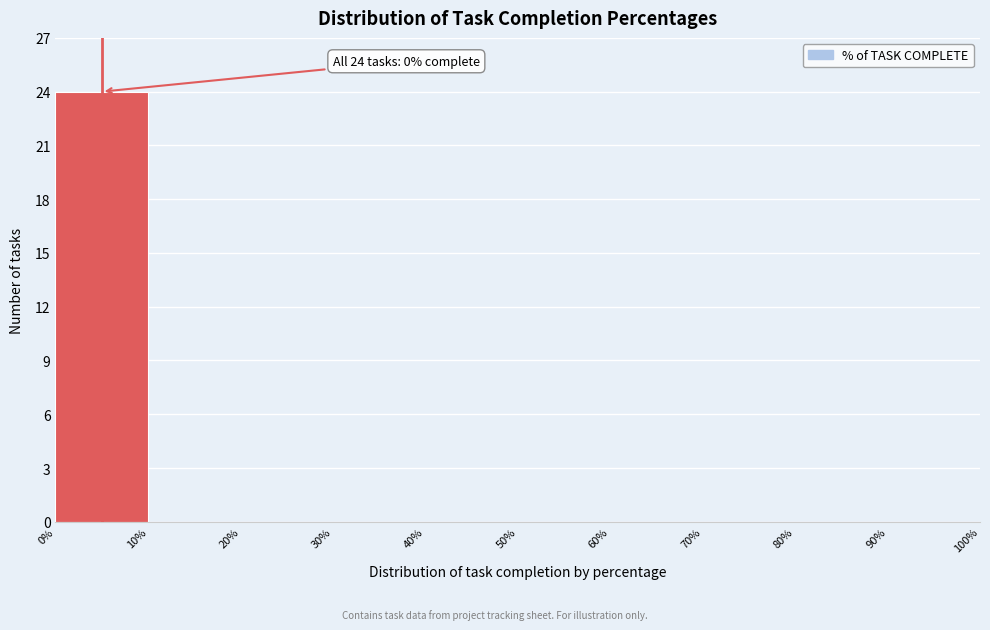

Which range on the x-axis has the tallest bar?

0% to 10%